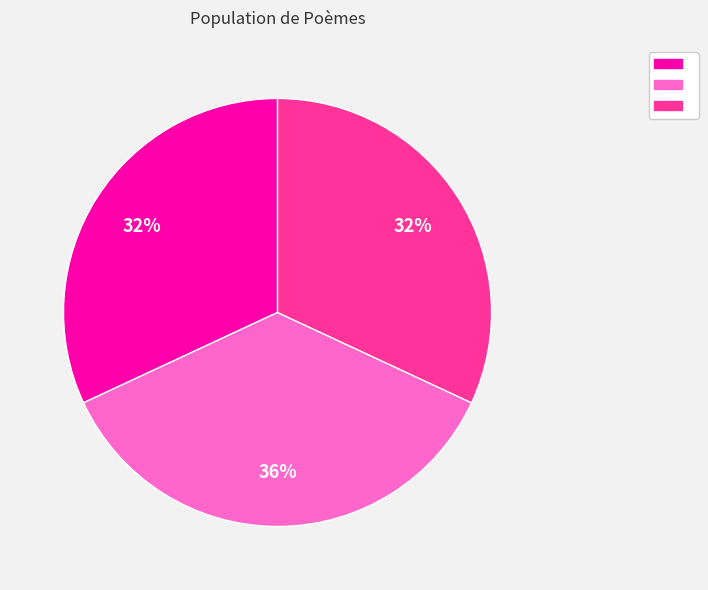

Is there a majority slice in this chart?

No